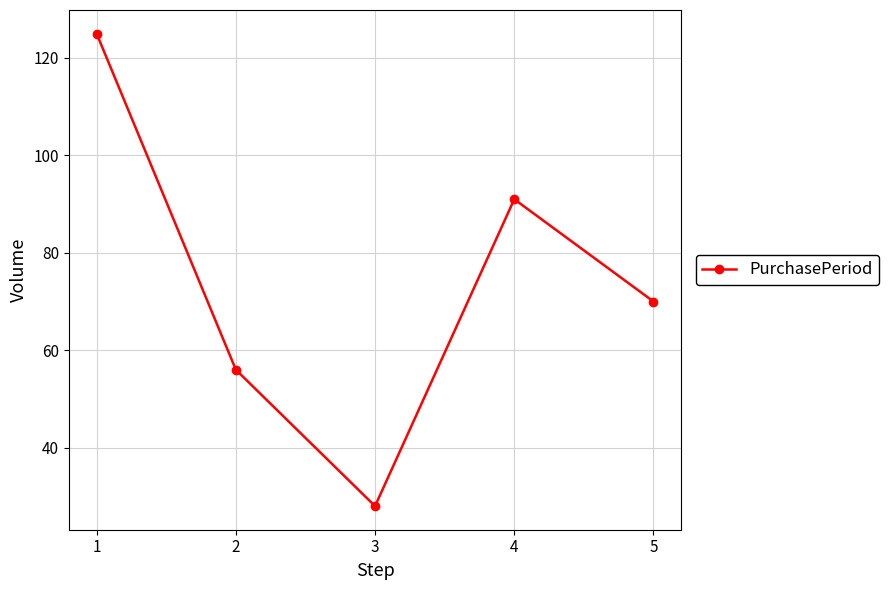

What is the difference between the values at 2 and 4?

35